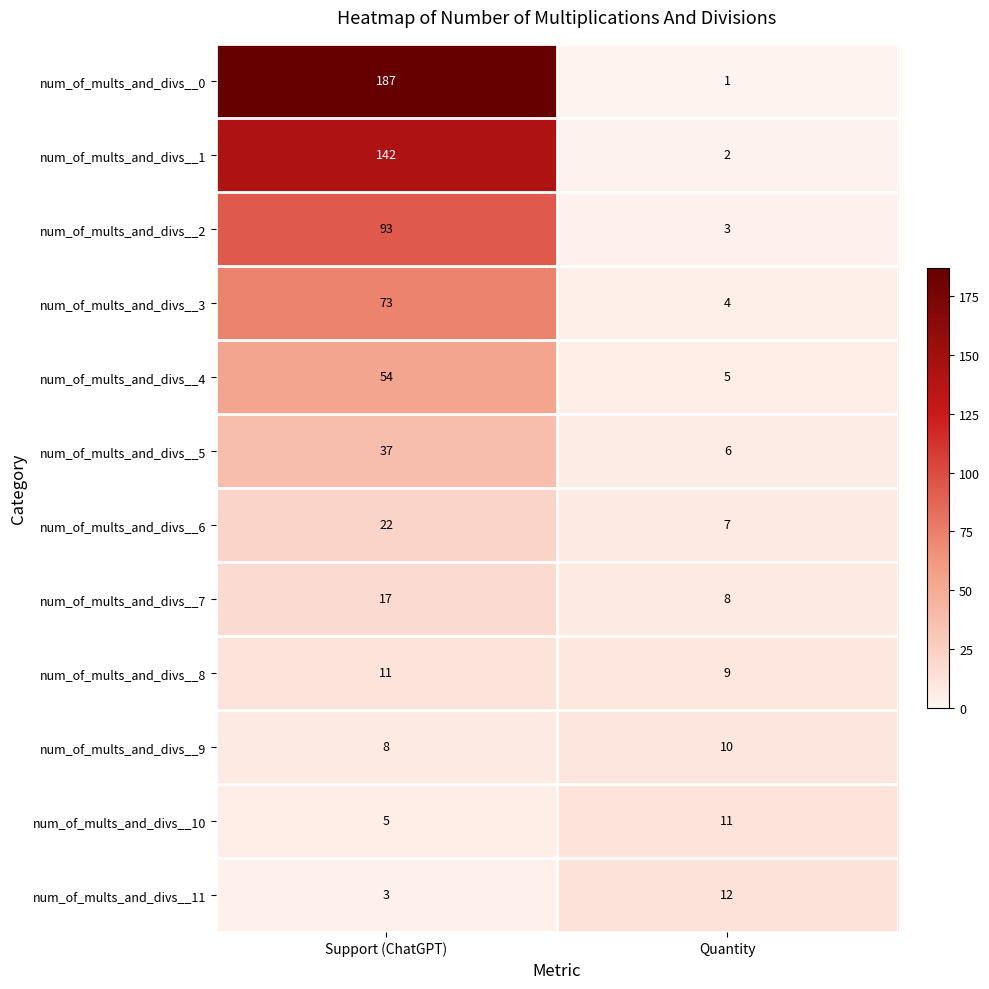

Rank the series at Support (ChatGPT) from highest to lowest value.

num_of_mults_and_divs__0, num_of_mults_and_divs__1, num_of_mults_and_divs__2, num_of_mults_and_divs__3, num_of_mults_and_divs__4, num_of_mults_and_divs__5, num_of_mults_and_divs__6, num_of_mults_and_divs__7, num_of_mults_and_divs__8, num_of_mults_and_divs__9, num_of_mults_and_divs__10, num_of_mults_and_divs__11